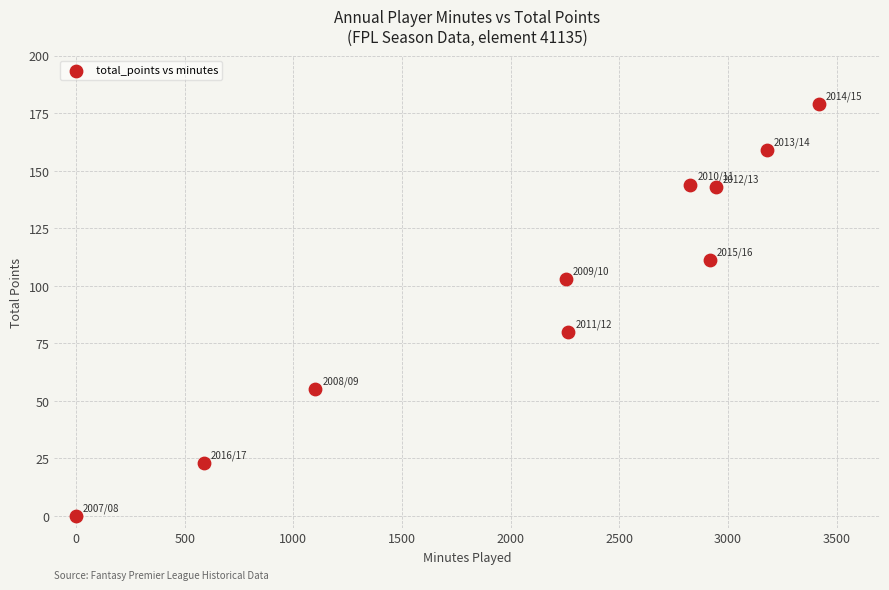

What is the range of X values (max minus min)?

3420